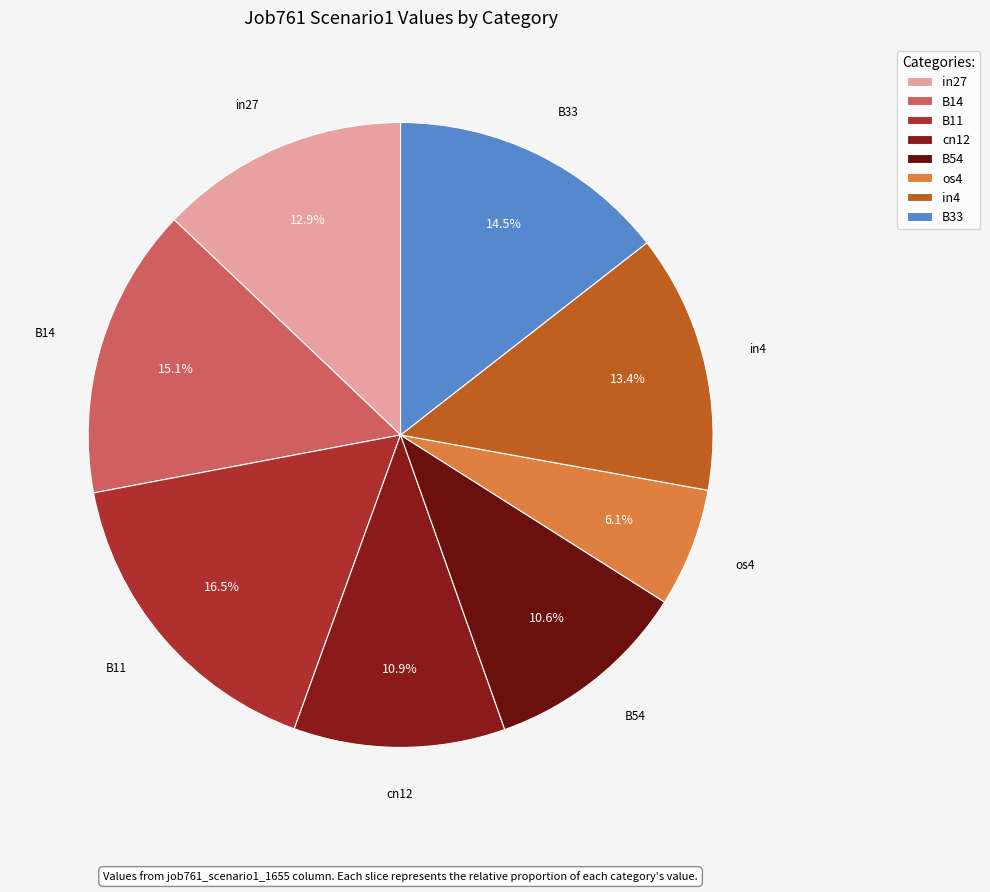

What is the total percentage of B54 and in4?

24.0%